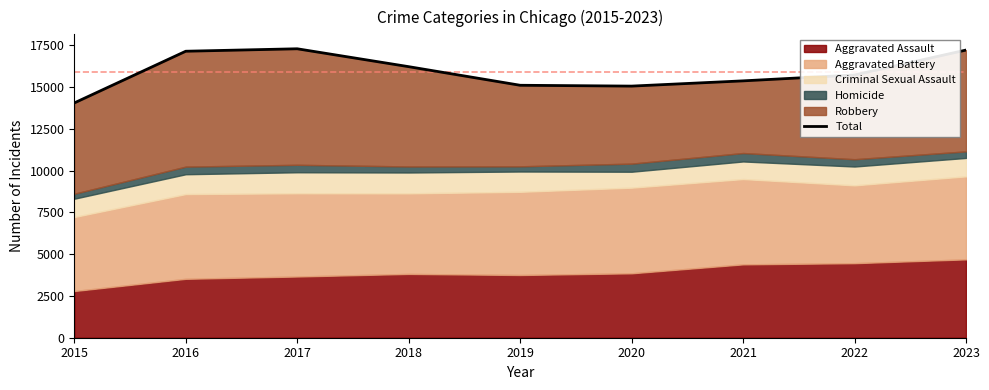

True or false: the data shows 20152 at 2020.

False